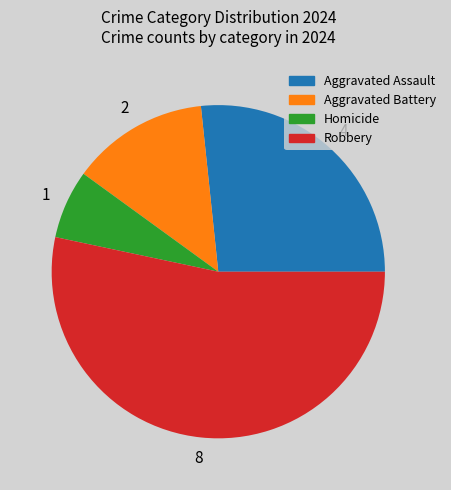

Which slice is the smallest?

Homicide